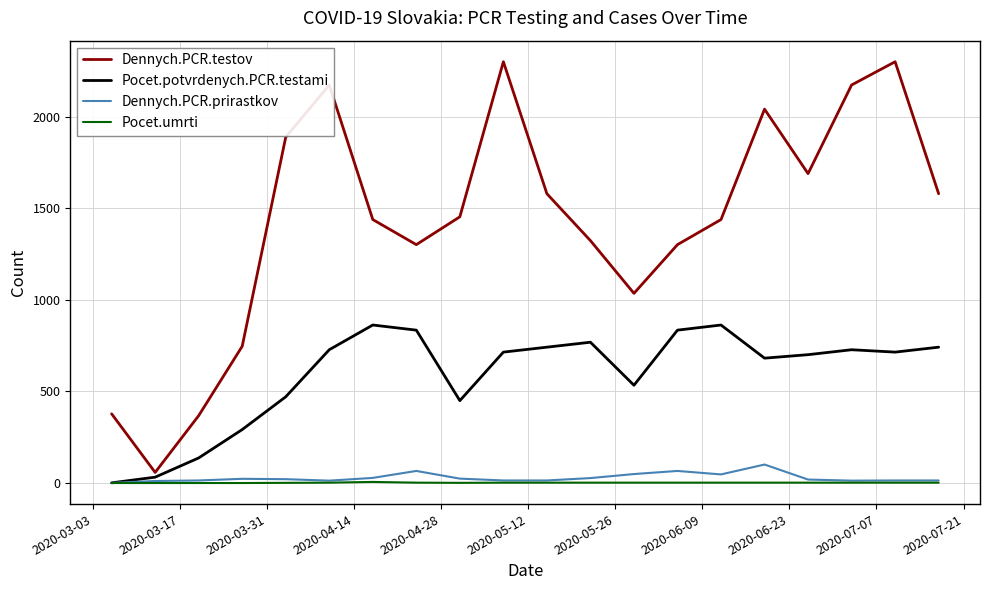

True or false: Dennych.PCR.testov and Pocet.umrti intersect in this chart.

False